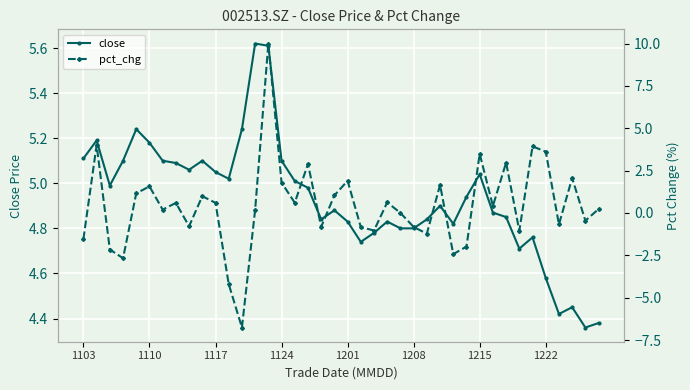

True or false: close has a value of 6.8 at 1110.

False